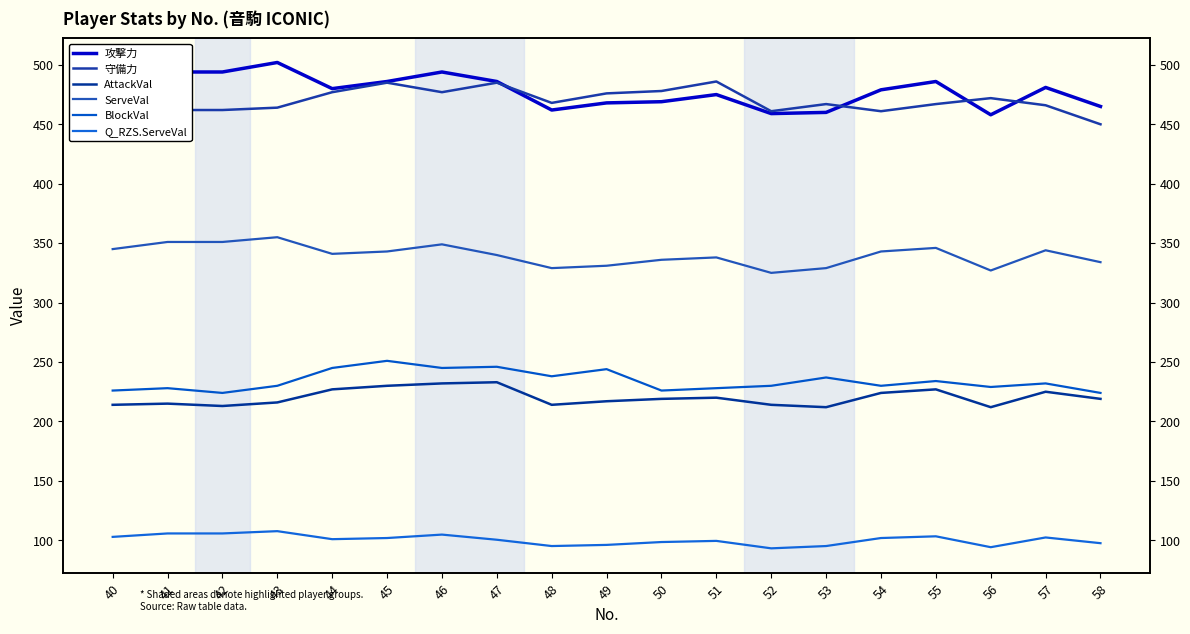

True or false: AttackVal and BlockVal intersect in this chart.

False